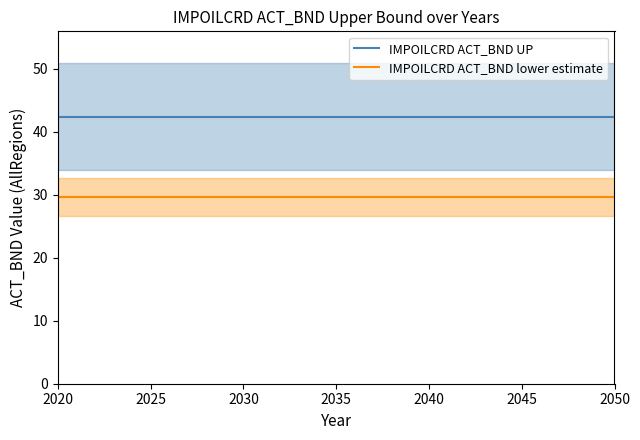

True or false: IMPOILCRD ACT_BND lower estimate and IMPOILCRD ACT_BND UP cross at least once.

False